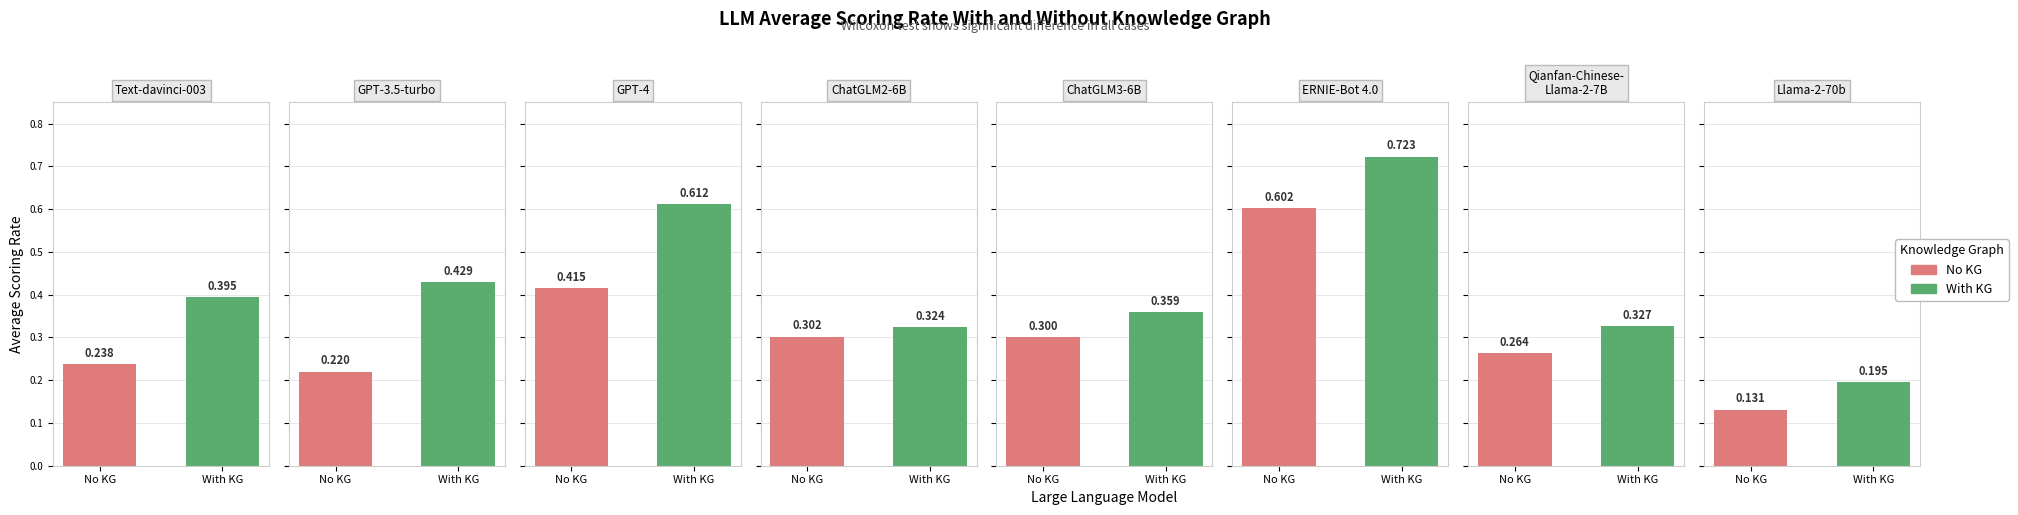

What is the sum of the No KG values at 3 and 4?

0.6